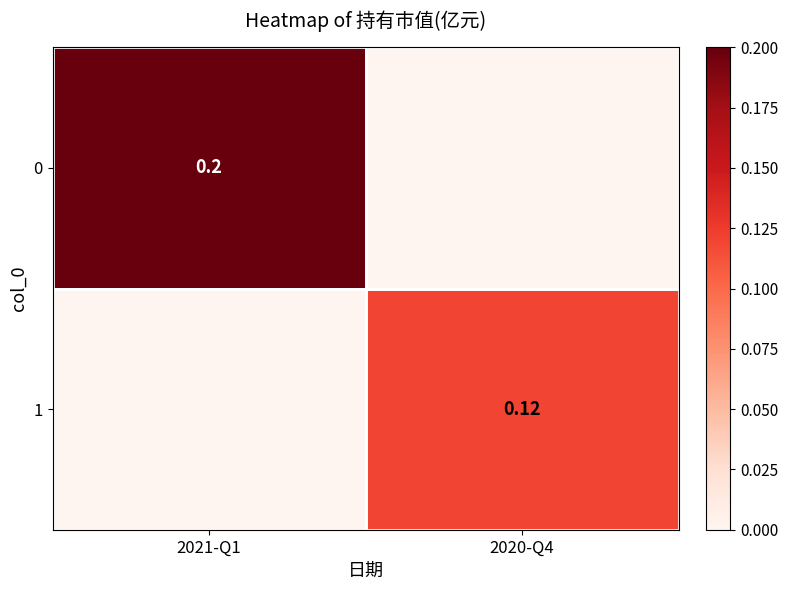

What is the average value of the 1 series?

0.1